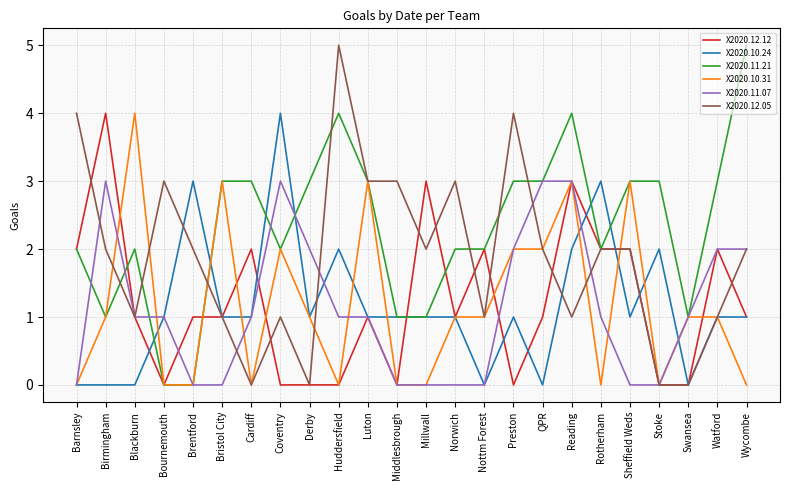

At which label does X2020.12.05 reach its peak?

Huddersfield